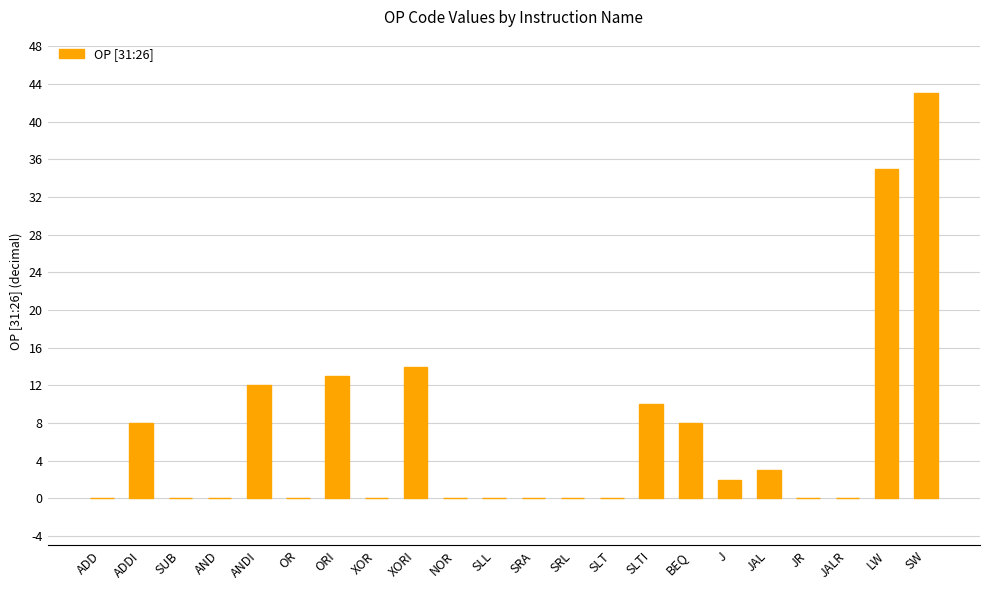

Is it true that the value at SUB is 29?

False